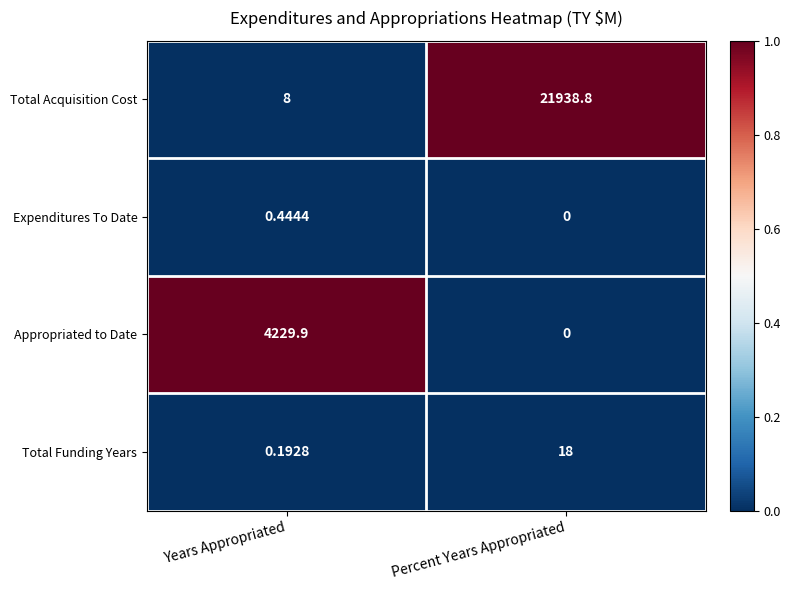

At which label does Total Acquisition Cost first exceed 21938?

Percent Years Appropriated